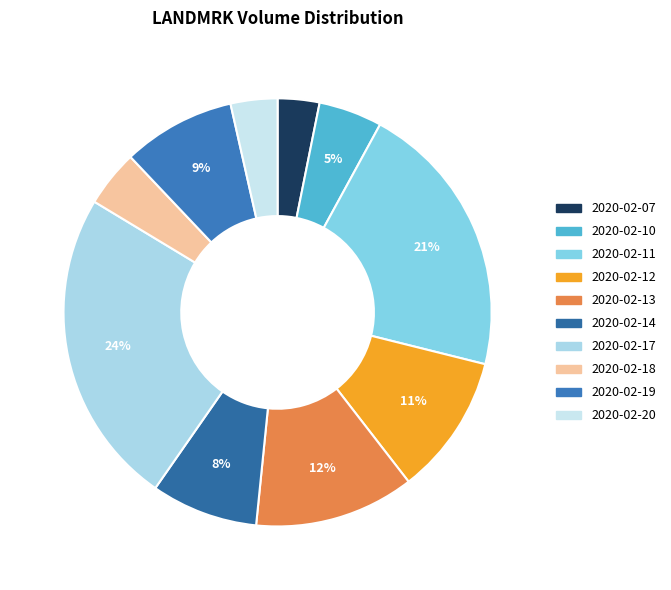

To the nearest percent, what portion does 2020-02-10 represent?

5%